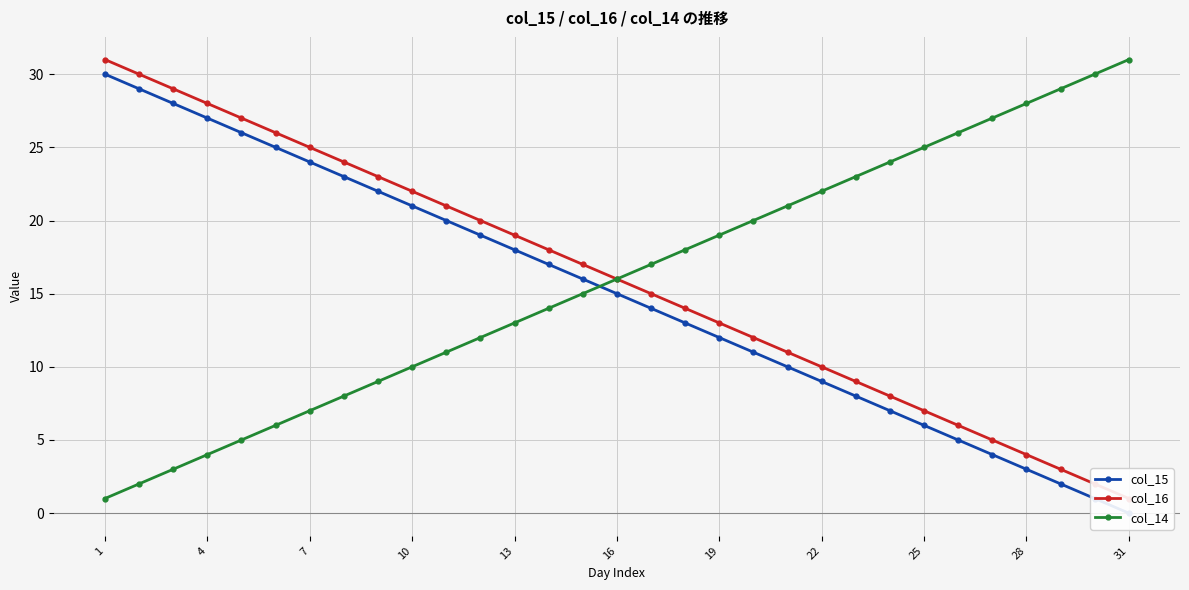

Does the chart display data point markers on the line(s)?

Yes